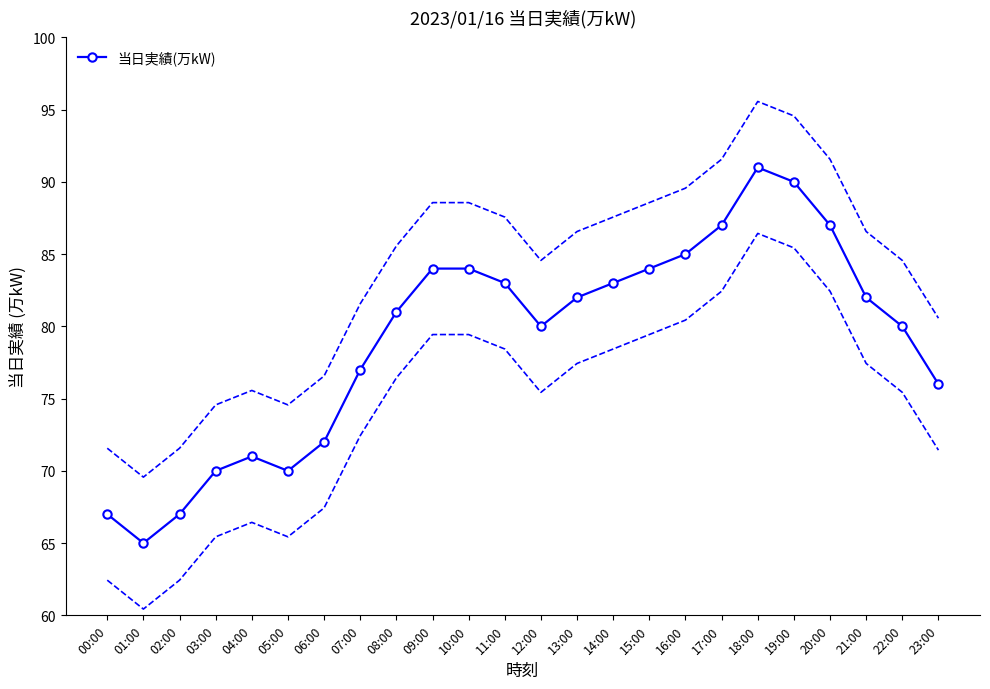

List the labels in order of value, smallest first.

01:00, 00:00, 02:00, 03:00, 05:00, 04:00, 06:00, 23:00, 07:00, 12:00, 22:00, 08:00, 13:00, 21:00, 11:00, 14:00, 09:00, 10:00, 15:00, 16:00, 17:00, 20:00, 19:00, 18:00